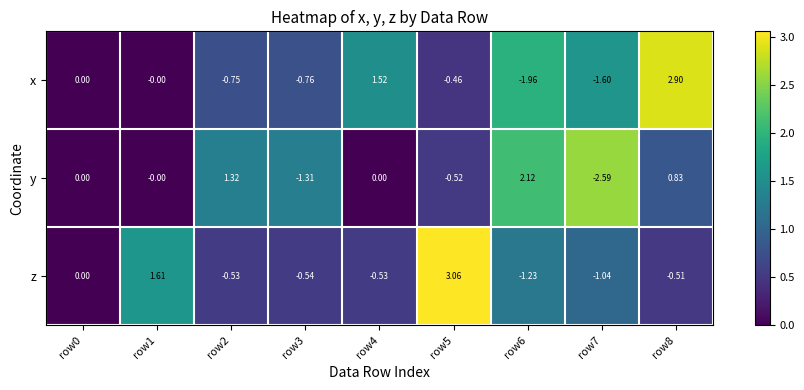

Which series has the widest spread of values?

x